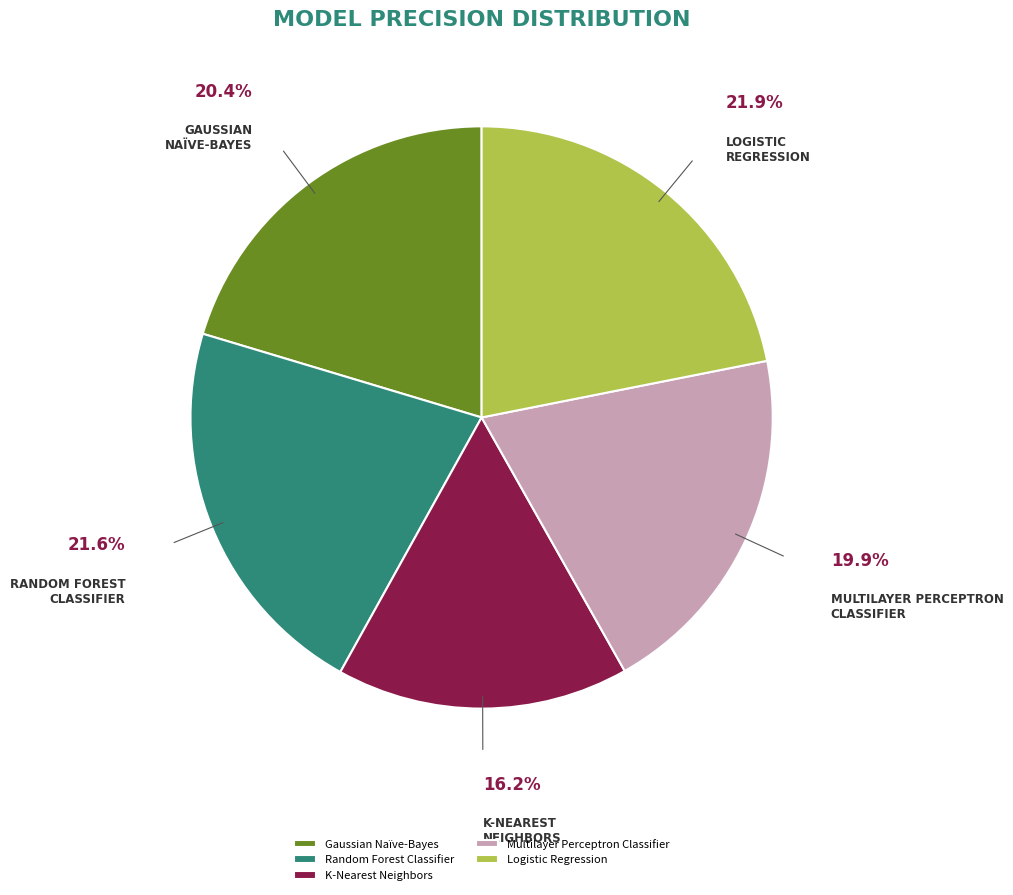

To the nearest percent, what percentage of the pie is Gaussian Naïve-Bayes?

20%